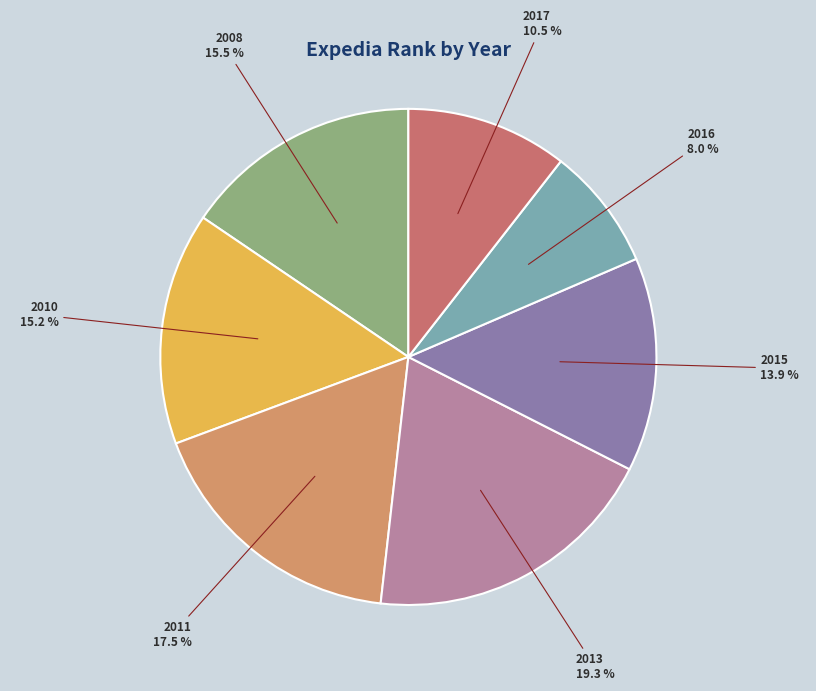

Count the number of slices in the pie.

7